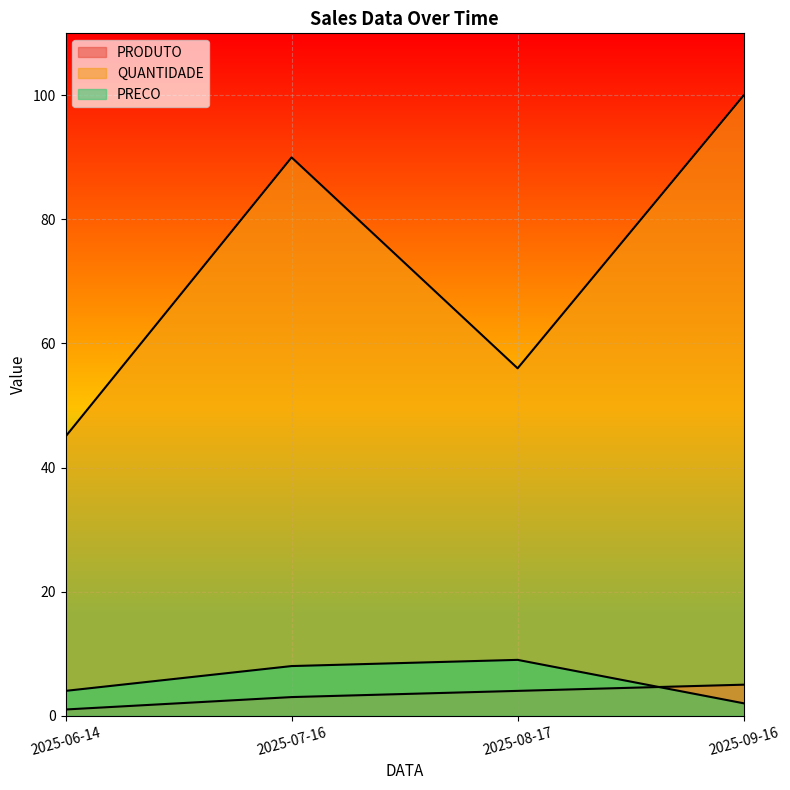

What are all the series names shown in the legend?

PRODUTO, QUANTIDADE, PRECO